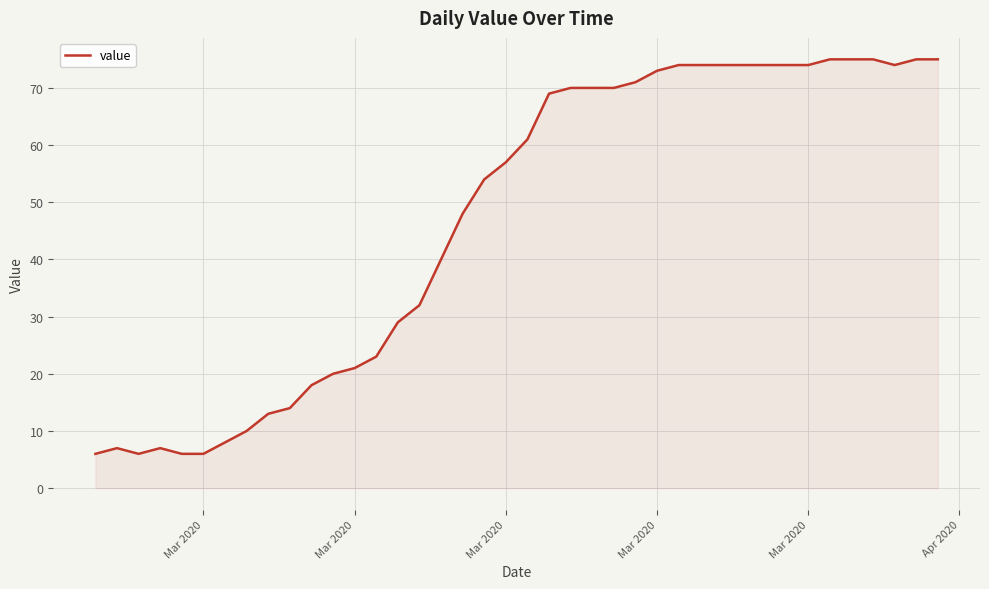

What is the difference between the maximum and minimum values?

69